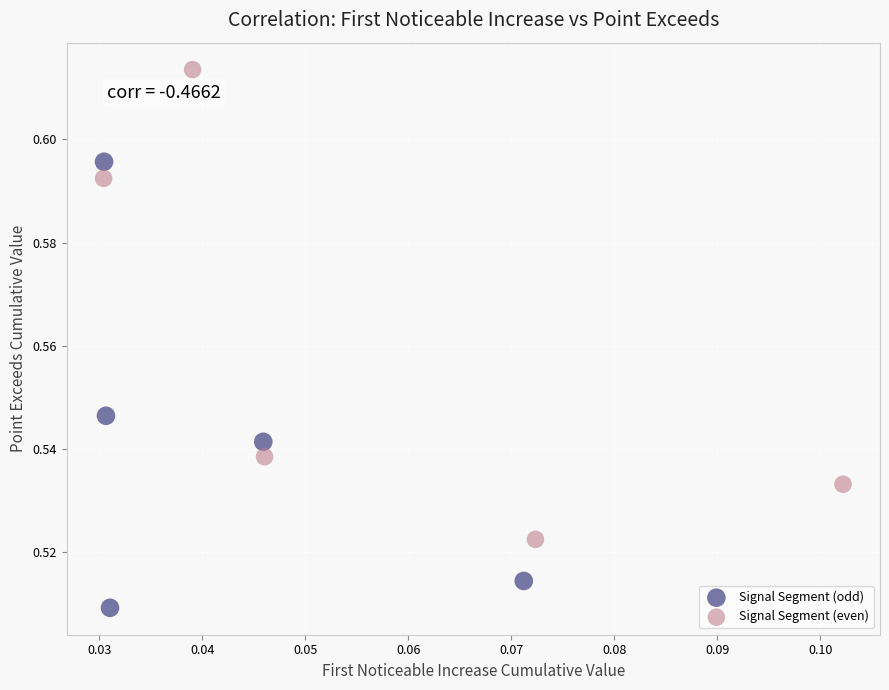

Which series has the widest spread of Y values?

Signal Segment (even)